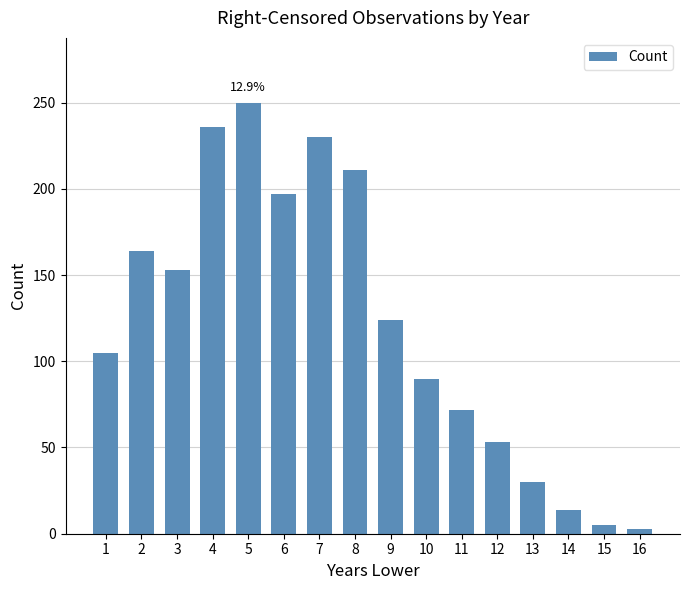

The value at 5 is 250. True or false?

True